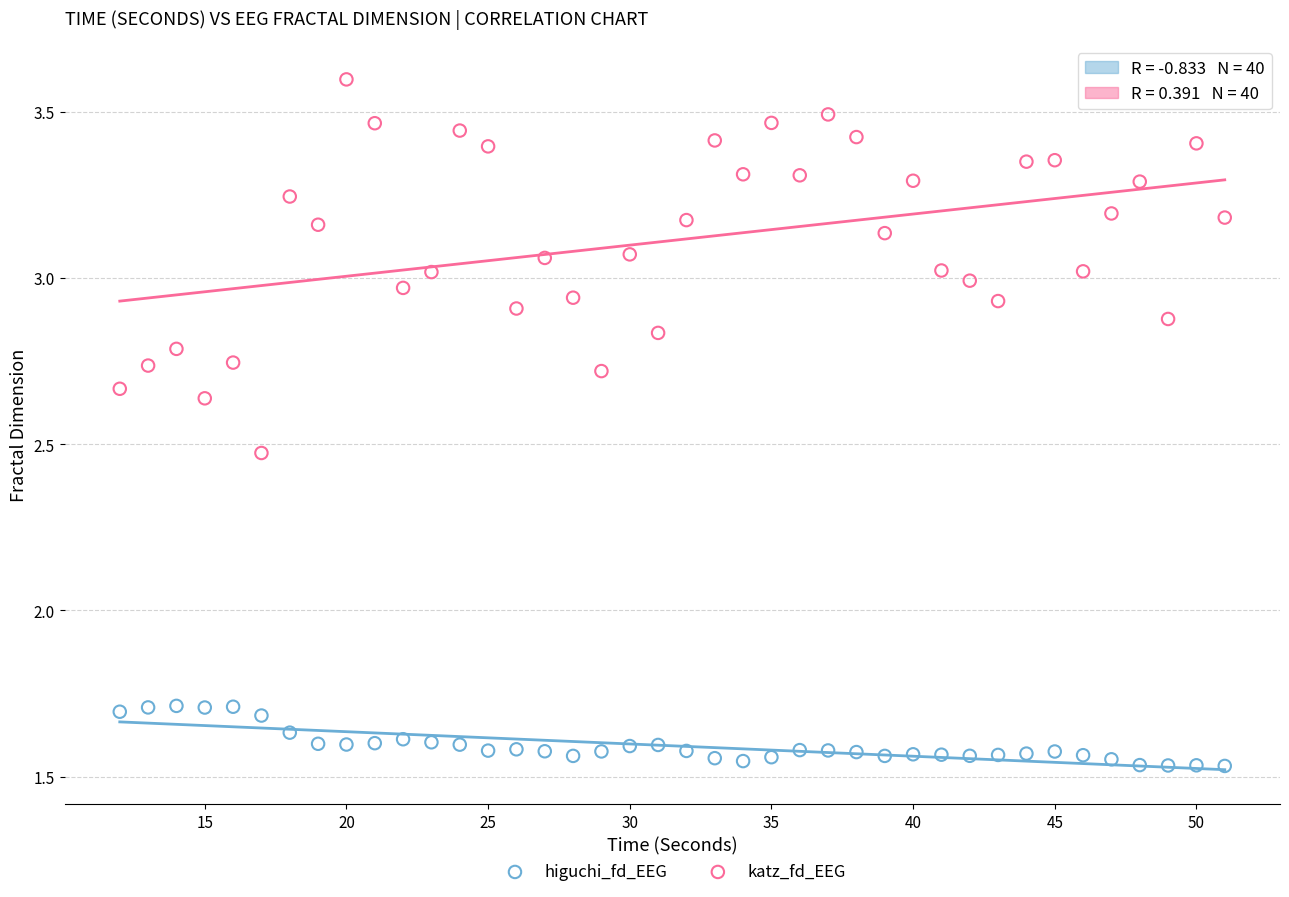

What are all the series names shown in the legend?

higuchi_fd_EEG, katz_fd_EEG